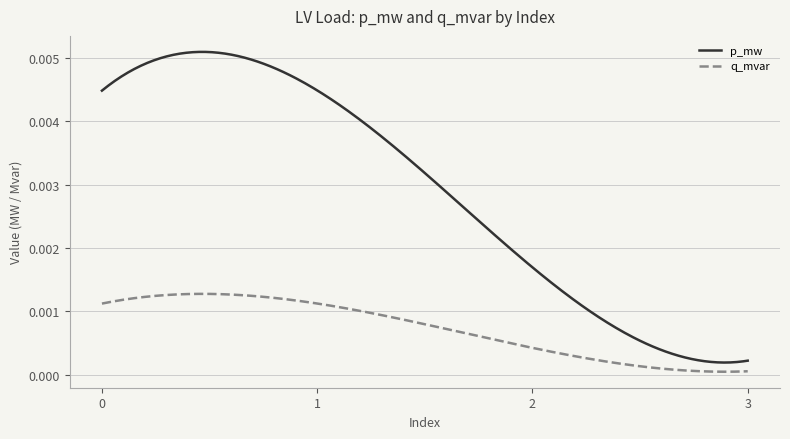

How many lines are shown in the chart?

2